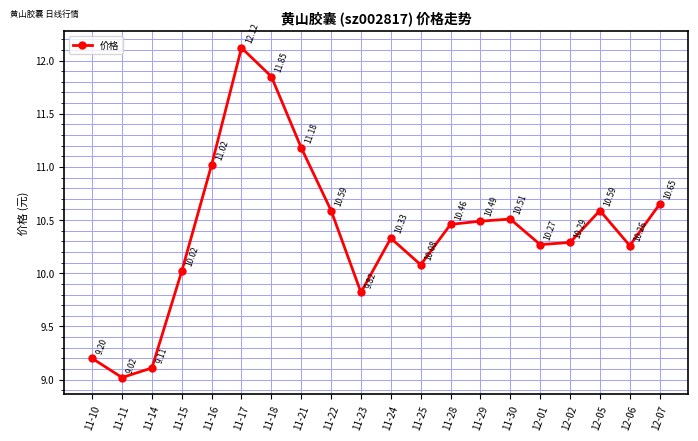

What is the difference between the values at 11-25 and 11-30?

0.4